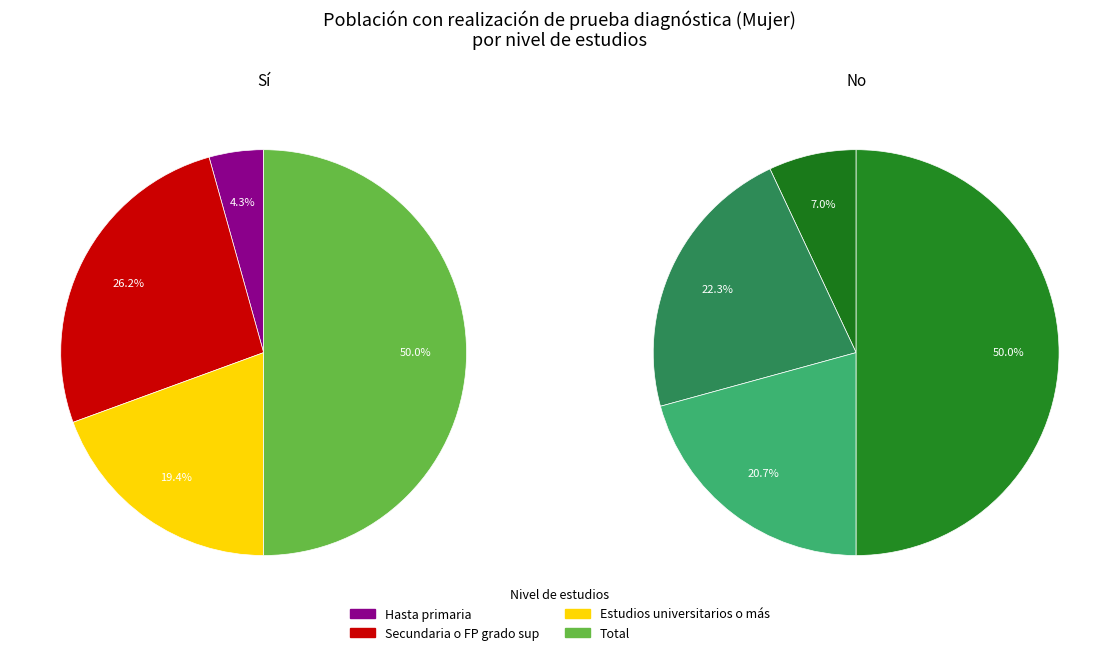

Count the number of slices in the pie.

4